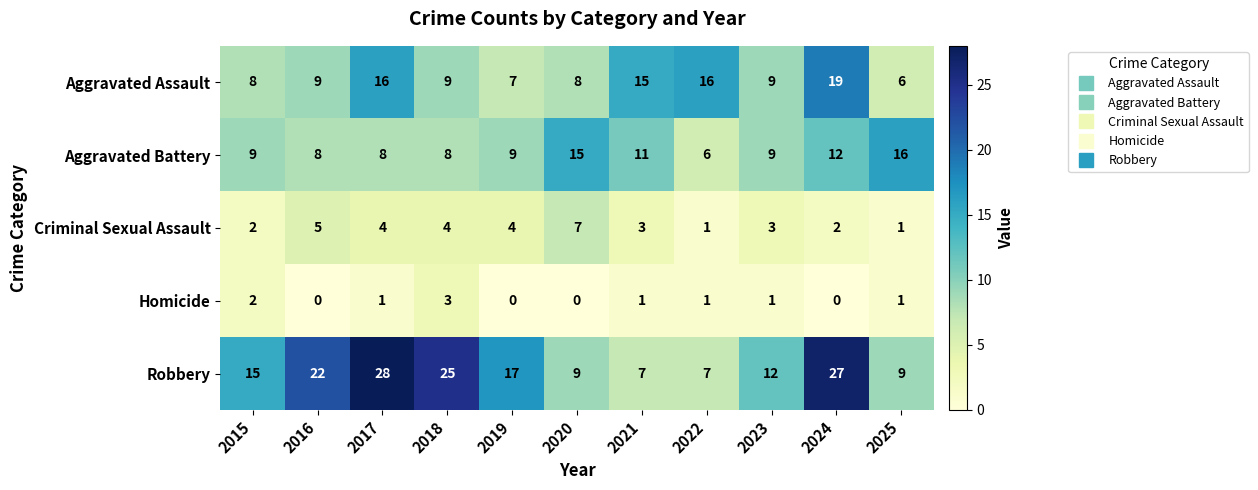

At which label does Criminal Sexual Assault first exceed 3?

2016